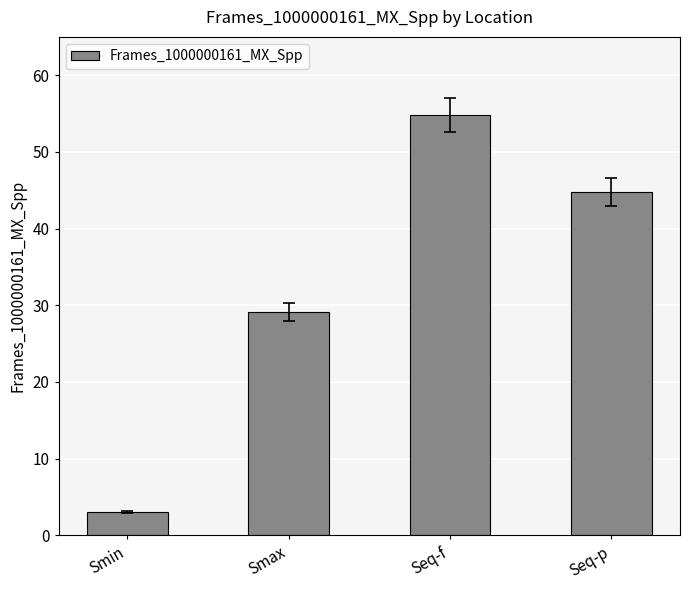

What is the ratio of the value at Smax to the value at Seq-p?

0.7